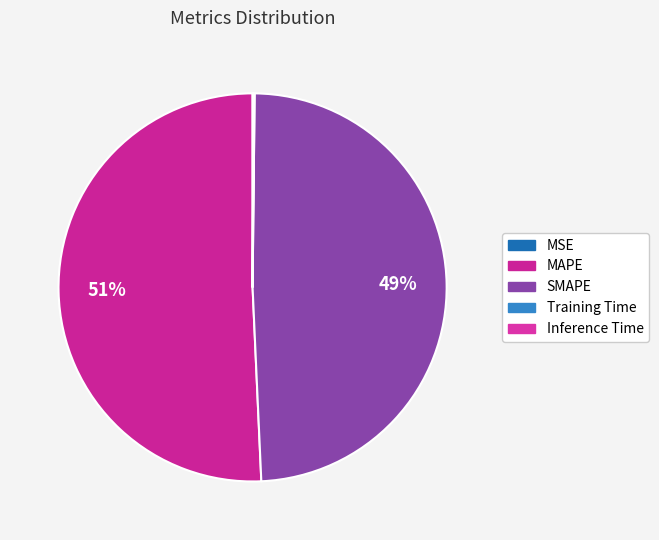

The Inference Time slice represents 1% of the pie. True or false?

False